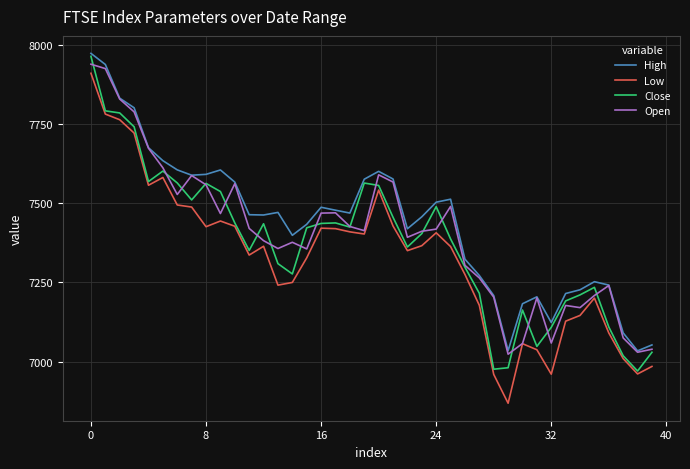

How many values in the Open series are below 7413?

20